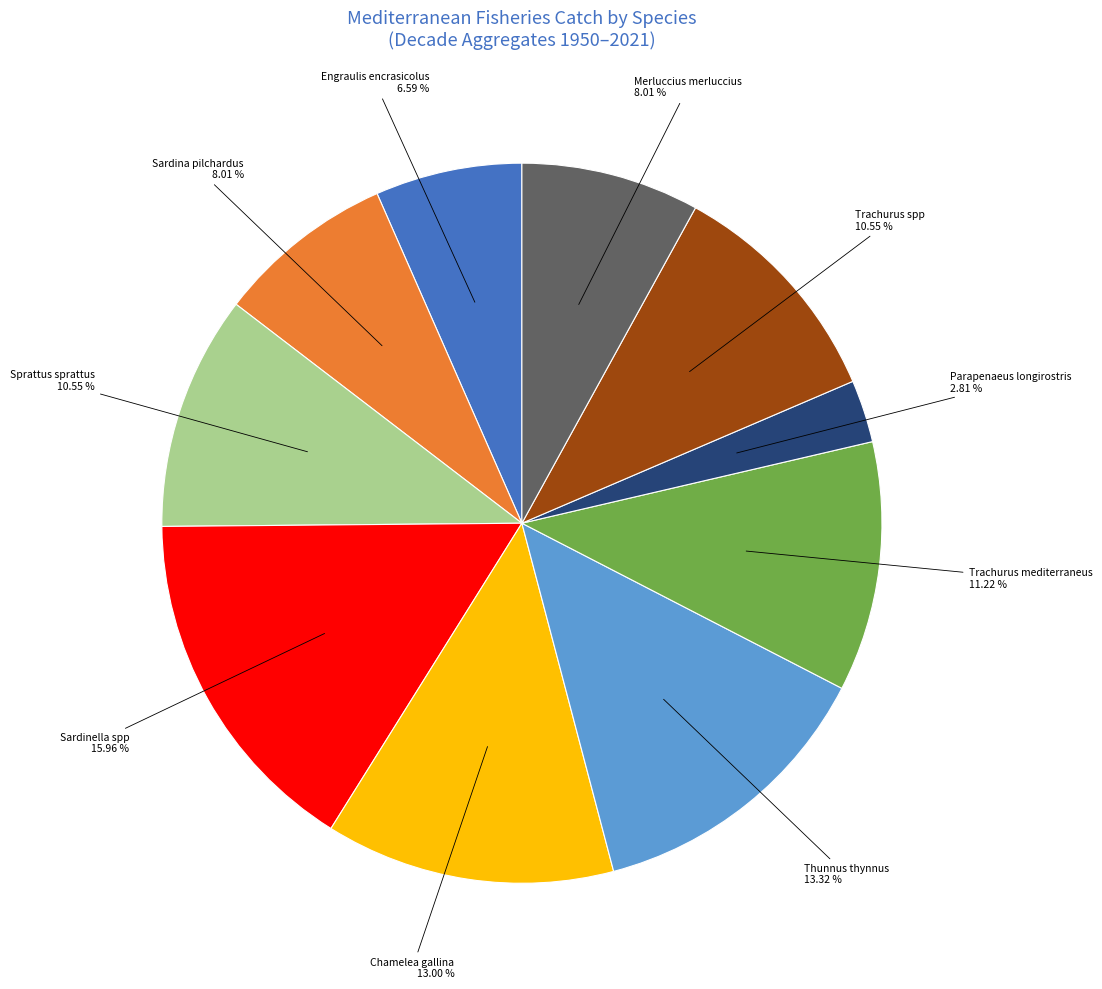

Count the number of slices in the pie.

10